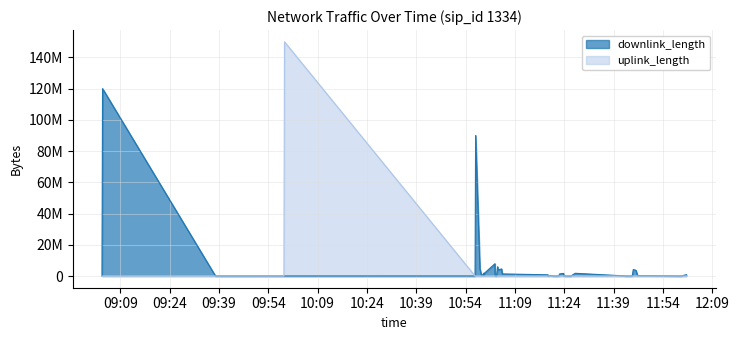

What is the greatest value displayed?

150003917